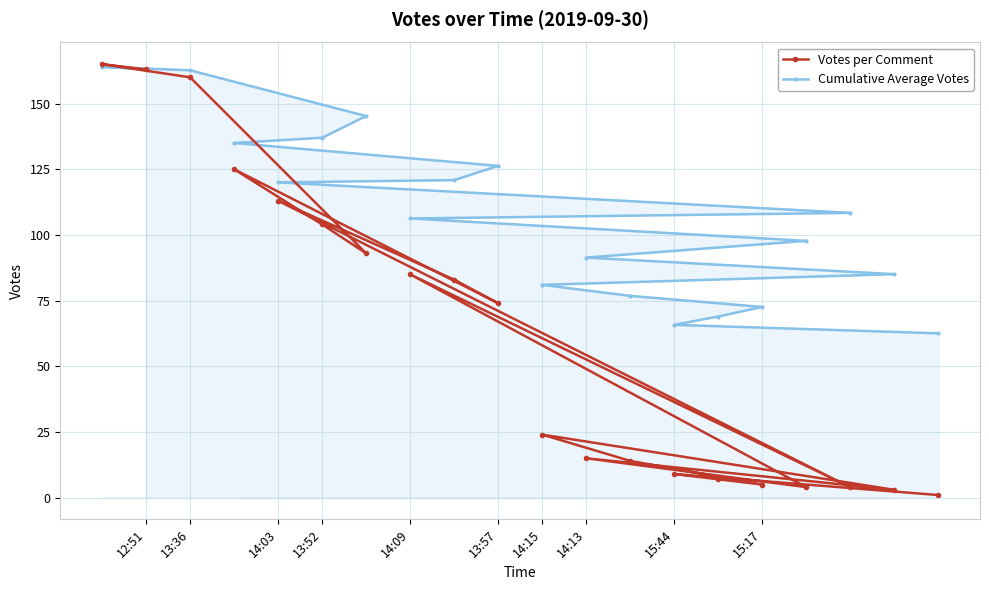

At which label does Votes per Comment first exceed 74?

12:51